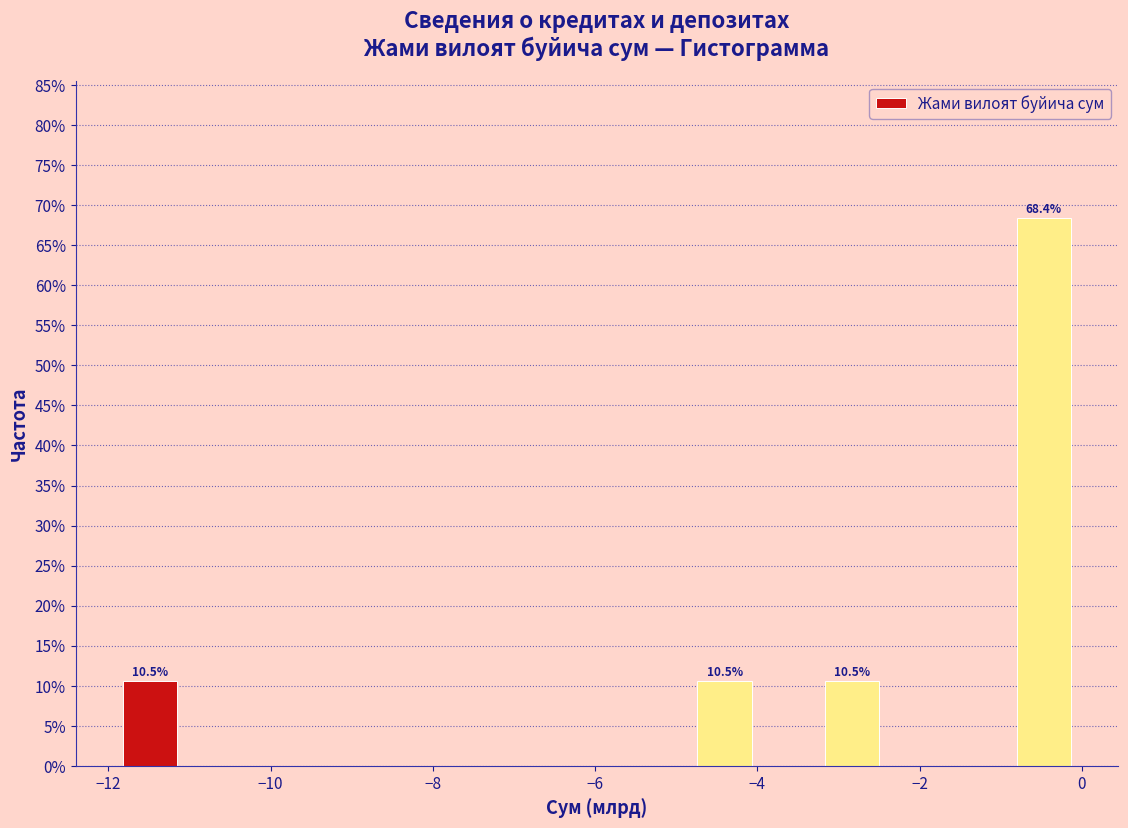

Read against the x-axis, roughly where is the centre of the tallest bar?

-0.4